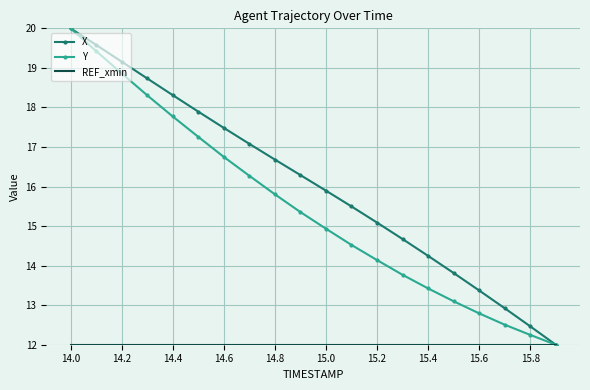

What is the maximum value shown in the chart?

20.0